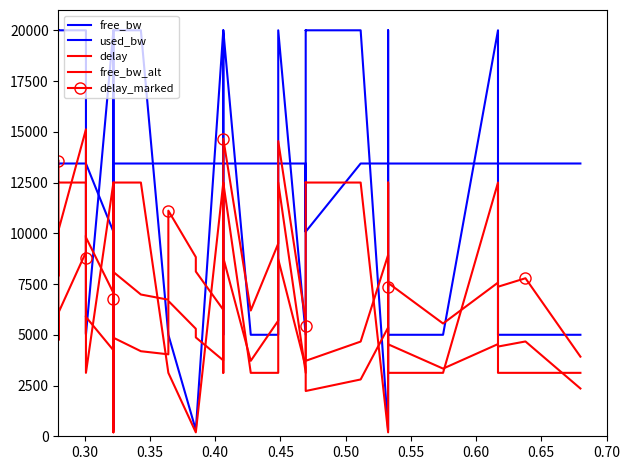

Does the chart have visible grid lines?

No